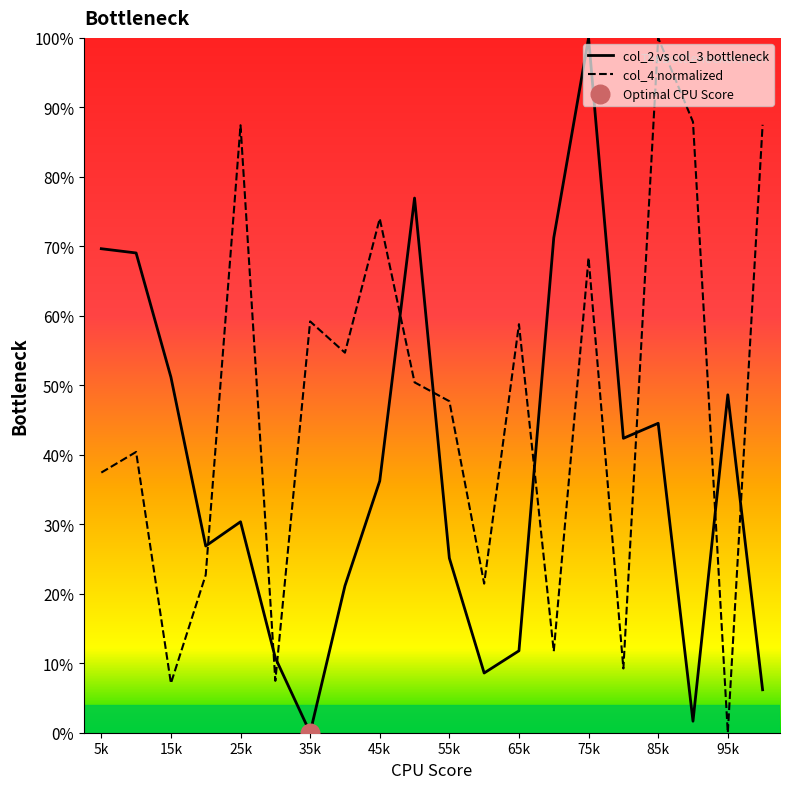

Which series contains the lowest Y value?

col_2 vs col_3 bottleneck